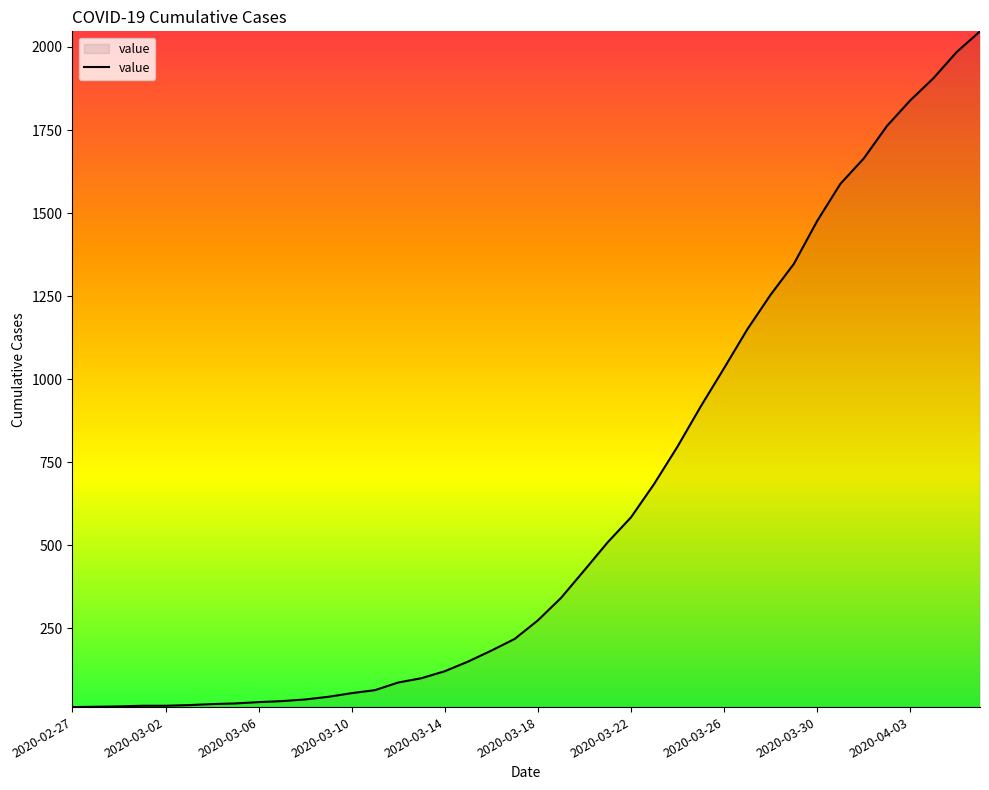

What is the difference between the maximum and minimum values?

2034